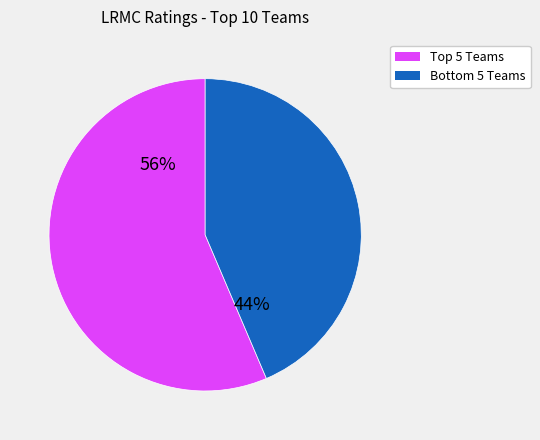

To the nearest percent, what is the average slice percentage?

50%